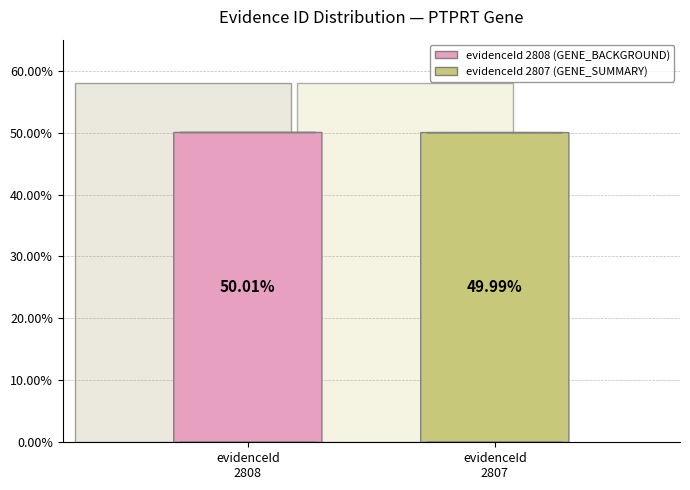

To the nearest percent, what portion does 2807 represent?

50%